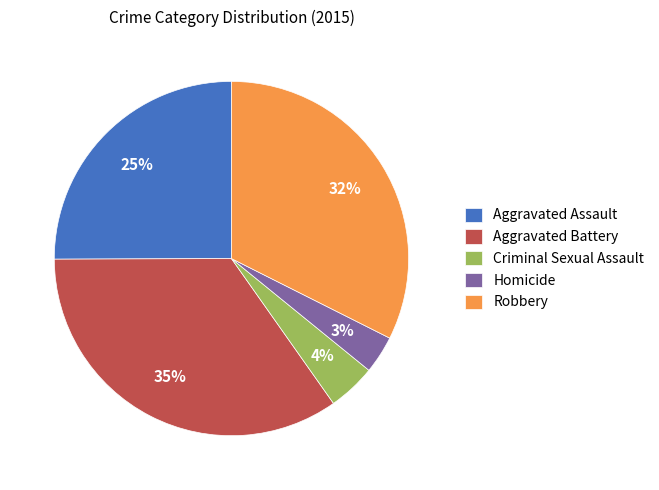

How many slices are in this pie chart?

5